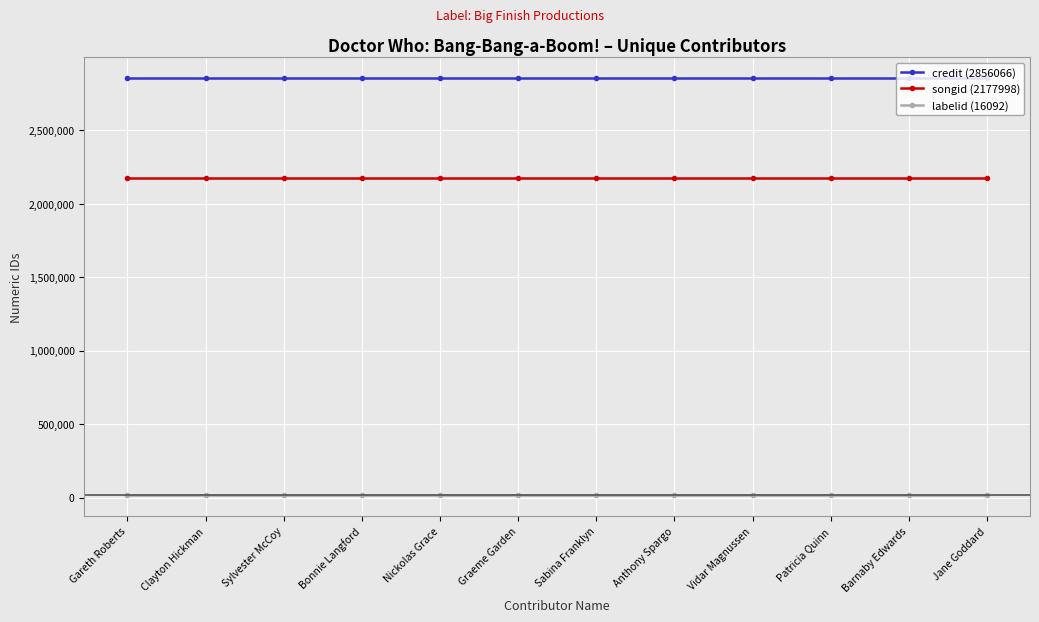

List the series in order of their overall mean, lowest first.

labelid (16092), songid (2177998), credit (2856066)